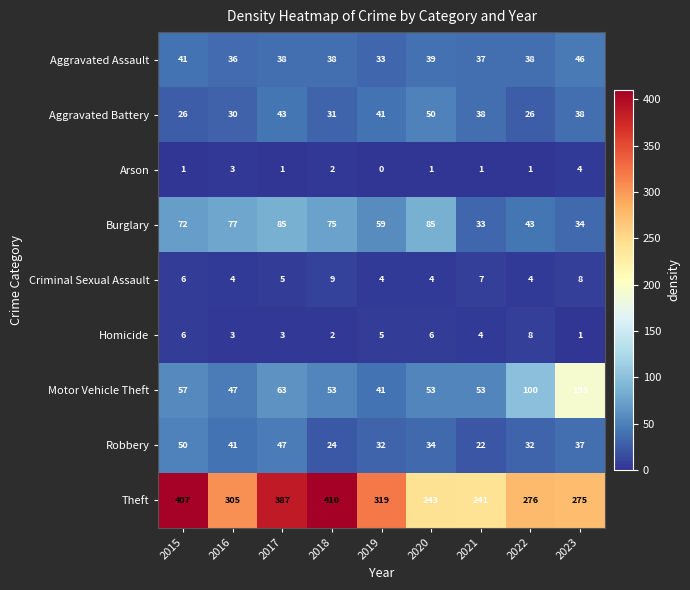

Which series has the largest total across all categories?

Theft